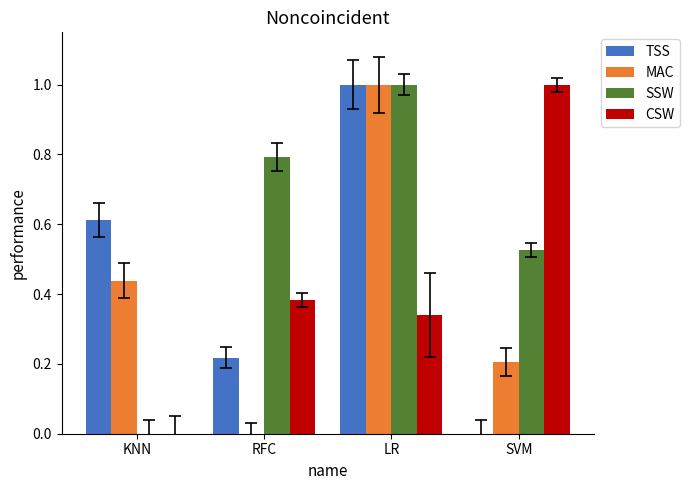

Is the value of TSS at RFC greater than the value of MAC at RFC?

Yes